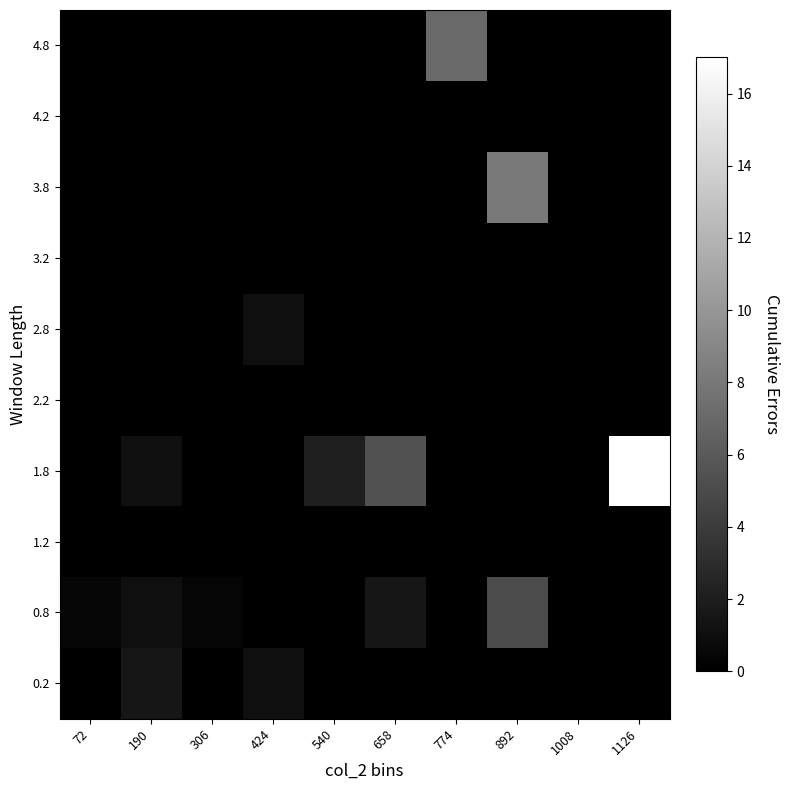

Between 1126 and 1008, which is larger?

1126